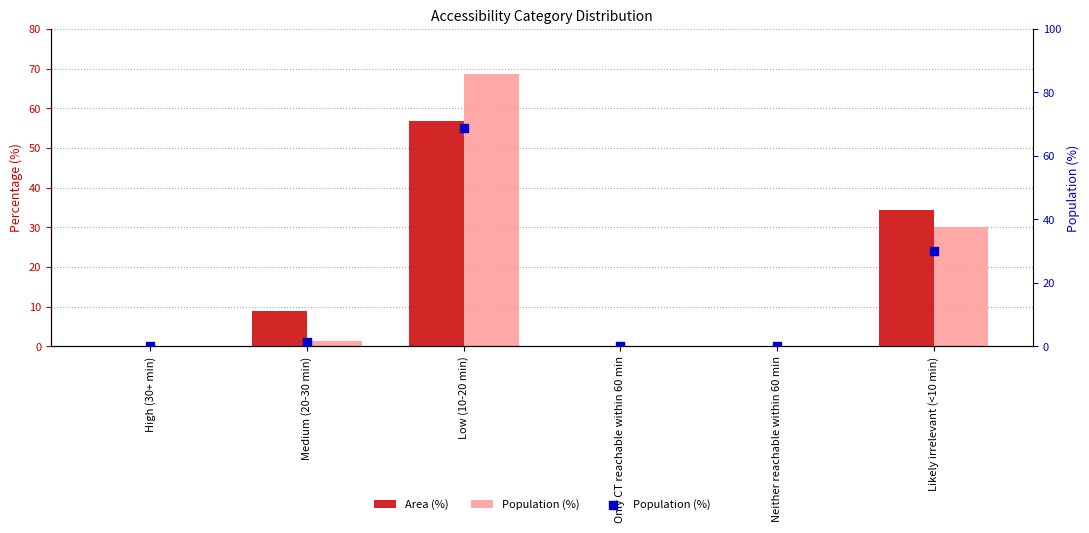

Which series has the largest Y range (max minus min)?

Population (%)